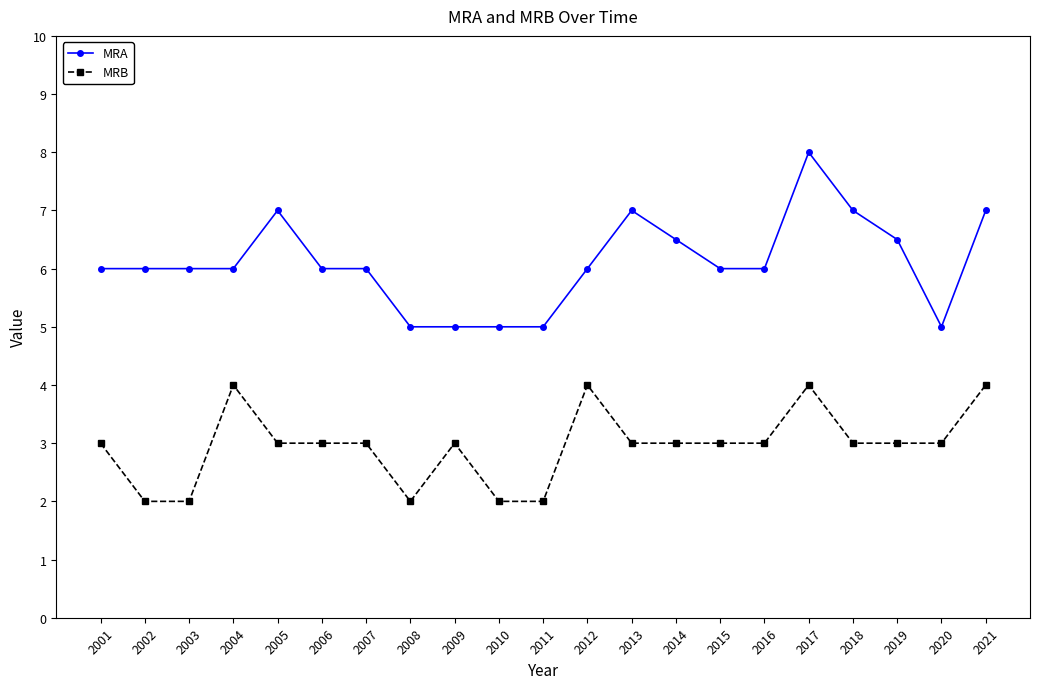

Reading right to left, what are all the values shown in this chart?

MRA: 7.0	5.0	6.5	7.0	8.0	6.0	6.0	6.5	7.0	6.0	5.0	5.0	5.0	5.0	6.0	6.0	7.0	6.0	6.0	6.0	6.0
MRB: 4.0	3.0	3.0	3.0	4.0	3.0	3.0	3.0	3.0	4.0	2.0	2.0	3.0	2.0	3.0	3.0	3.0	4.0	2.0	2.0	3.0